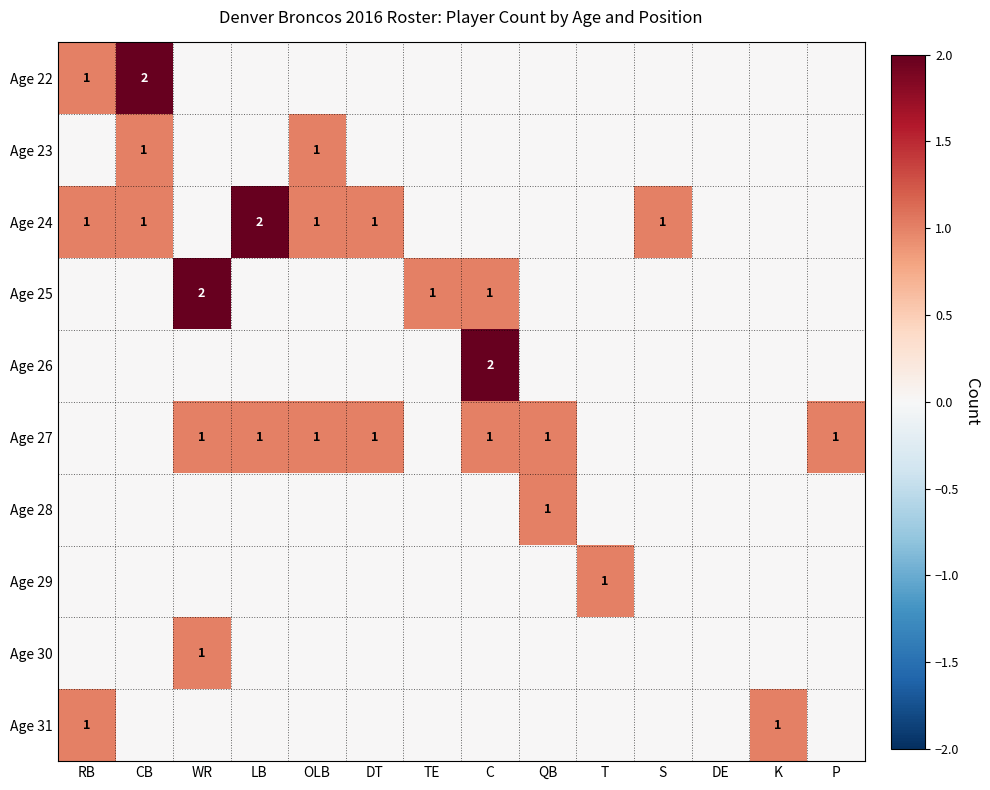

True or false: Age 24 has a value of 1 at DT.

True